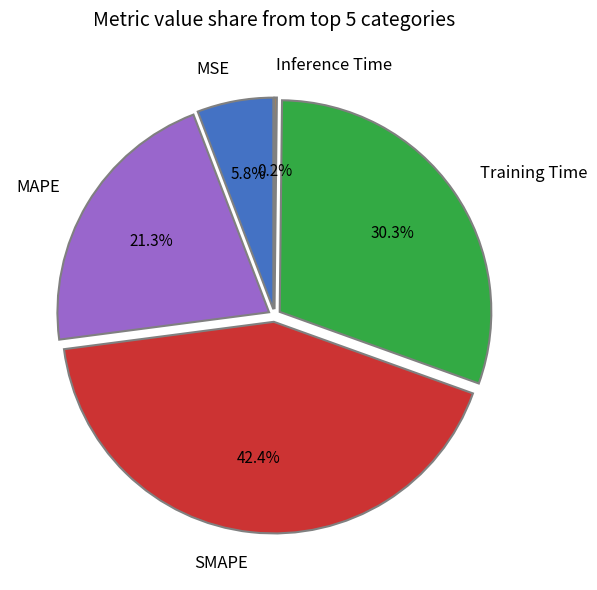

What is the largest slice in the pie chart?

SMAPE